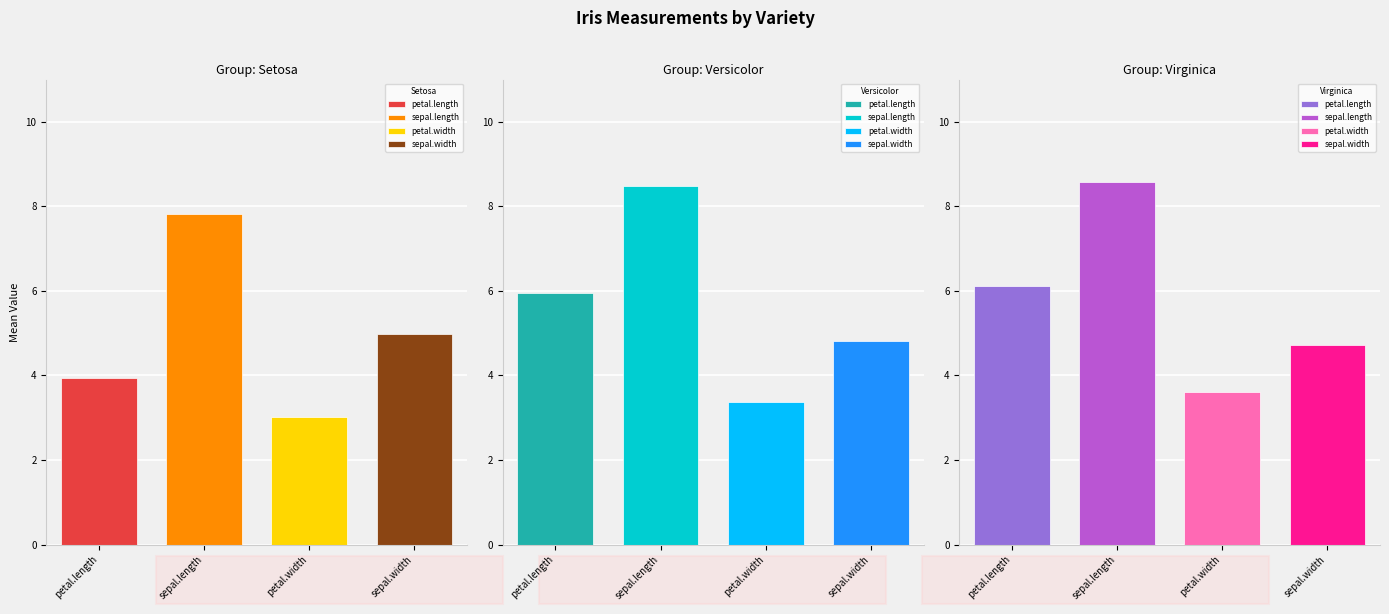

What is the difference between the highest and lowest values at Setosa?

4.8